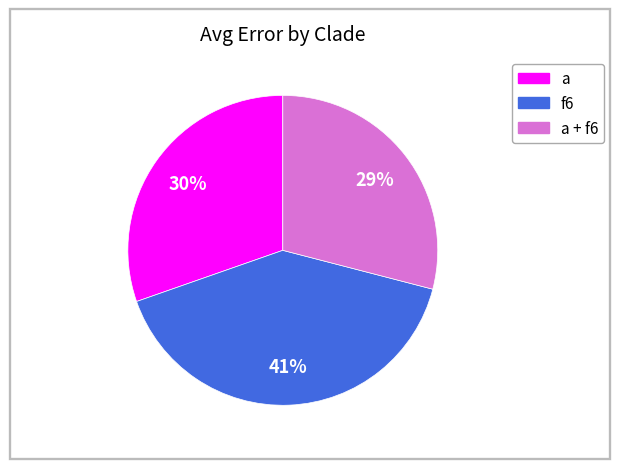

Is there a majority slice in this chart?

No